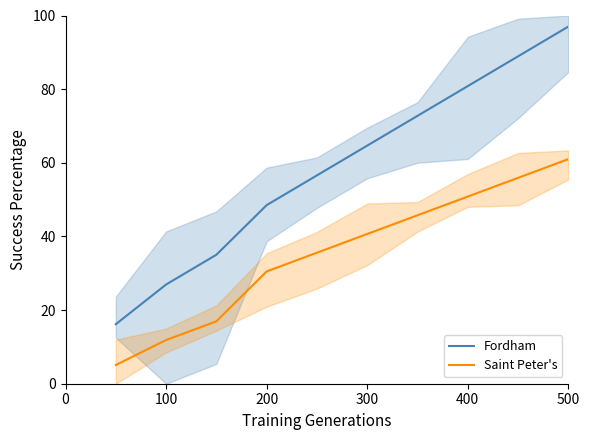

True or false: Fordham and Saint Peter's intersect in this chart.

False